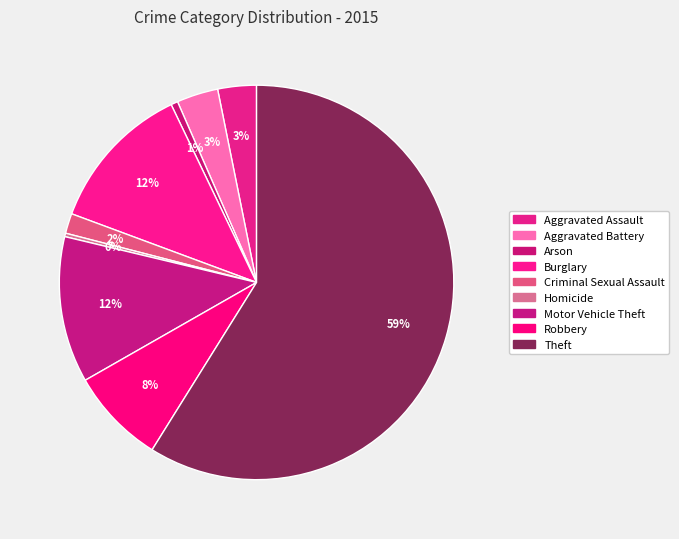

Does Aggravated Assault represent more than half of the total?

No